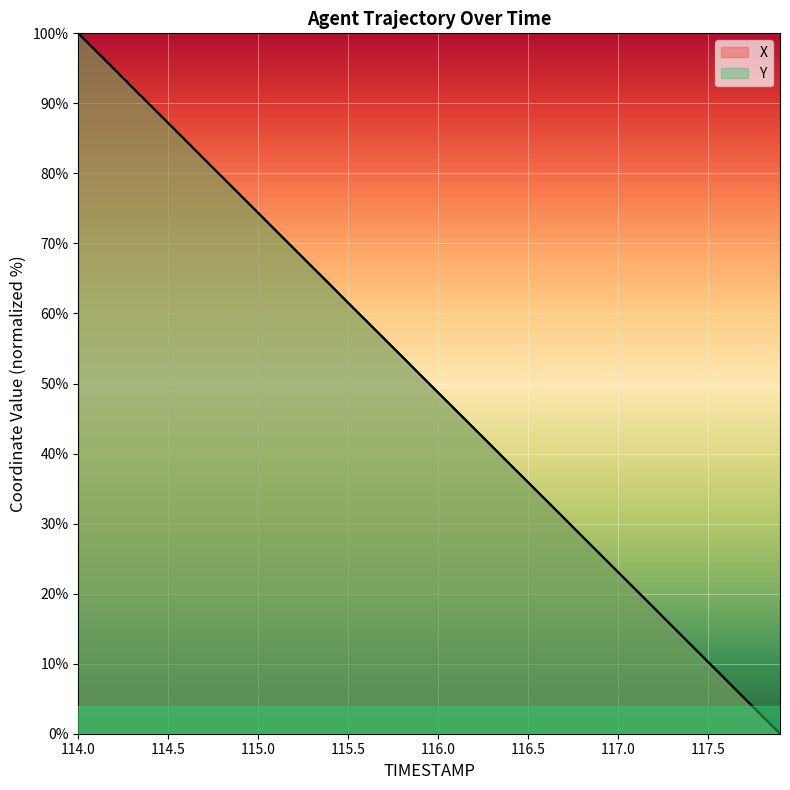

How many values in the Y series are below 51?

20